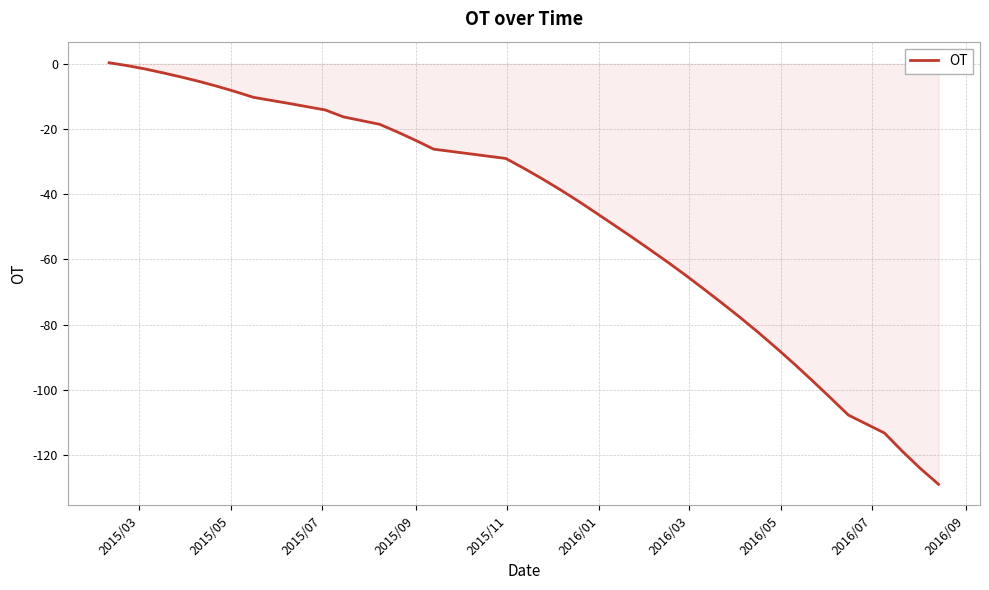

What is the minimum value shown in the chart?

-128.9